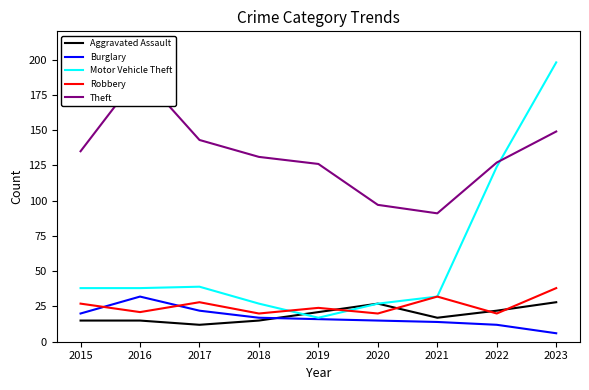

True or false: Robbery and Motor Vehicle Theft intersect in this chart.

True